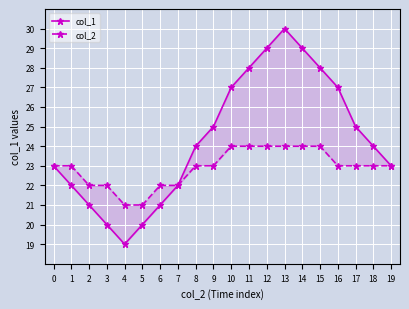

Rank the categories by col_2 value from highest to lowest.

10, 11, 12, 13, 14, 15, 0, 1, 8, 9, 16, 17, 18, 19, 2, 3, 6, 7, 4, 5